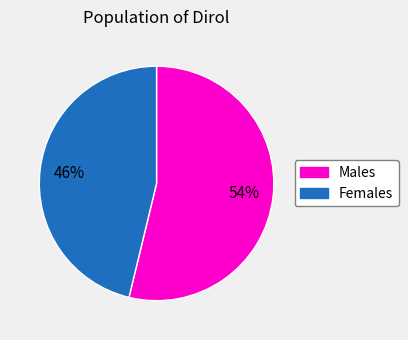

To the nearest percent, what is the difference between the largest and smallest slice percentages?

8%